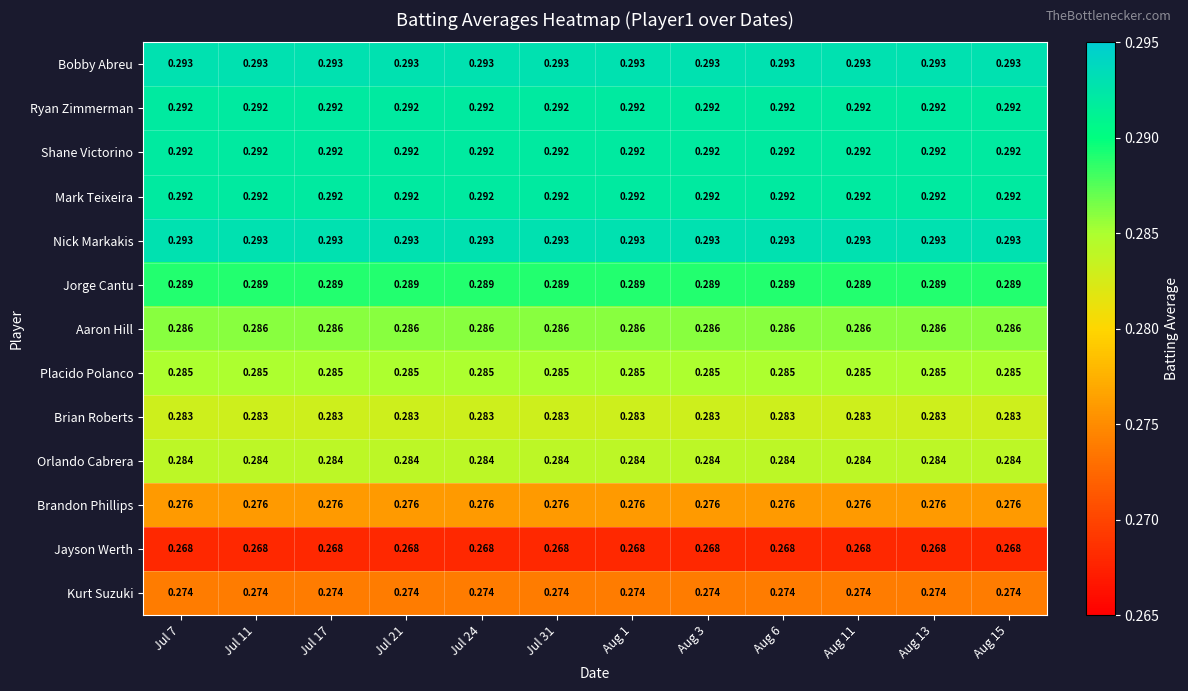

Is the value of Mark Teixeira at Jul 7 greater than the value of Brian Roberts at Jul 17?

Yes